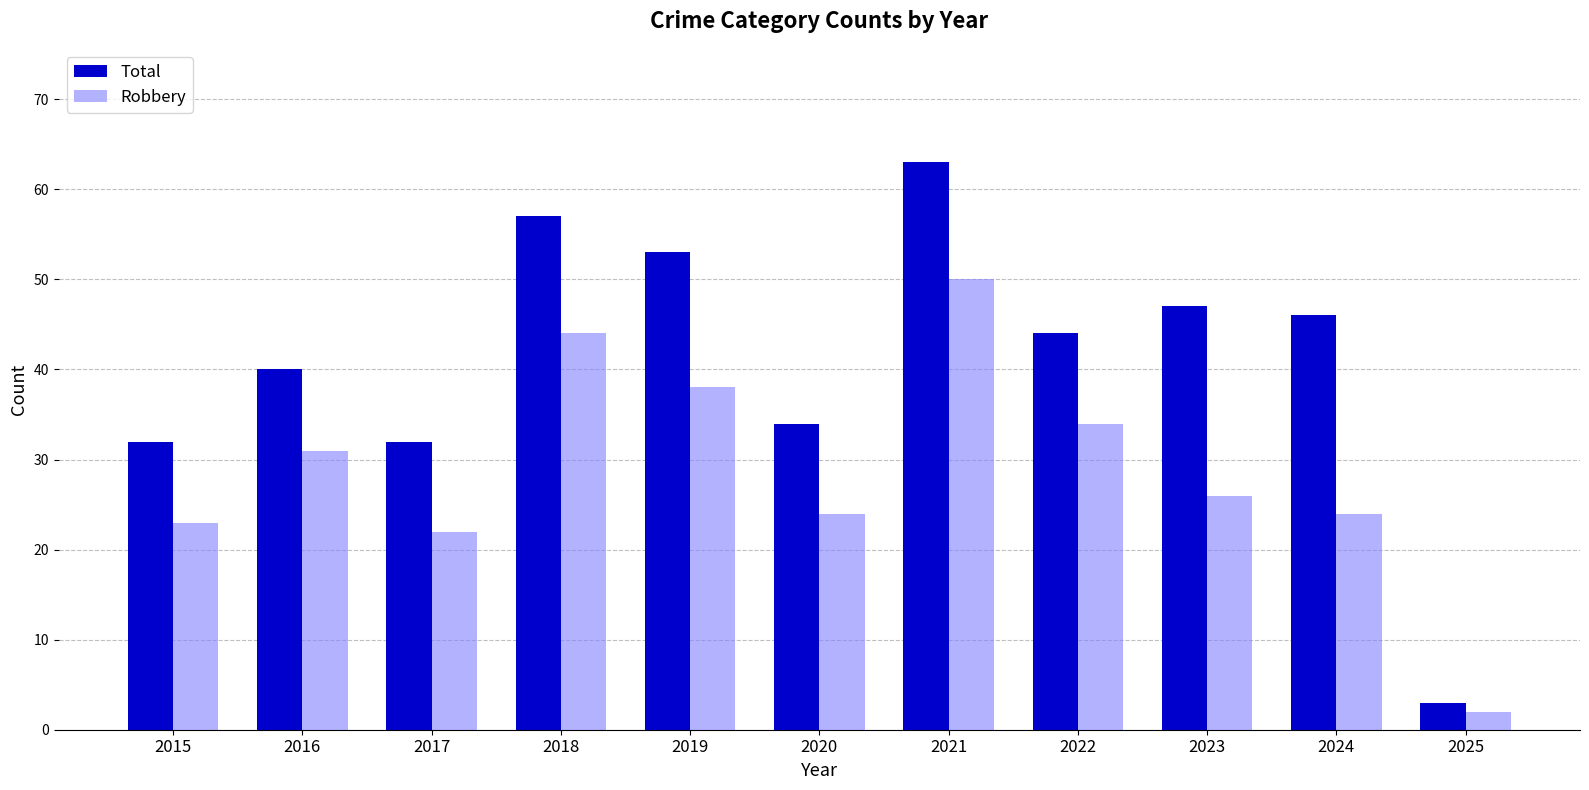

Reading left to right, list all the values displayed in this chart.

Total: 2015=32	2016=40	2017=32	2018=57	2019=53	2020=34	2021=63	2022=44	2023=47	2024=46	2025=3
Robbery: 2015=23	2016=31	2017=22	2018=44	2019=38	2020=24	2021=50	2022=34	2023=26	2024=24	2025=2